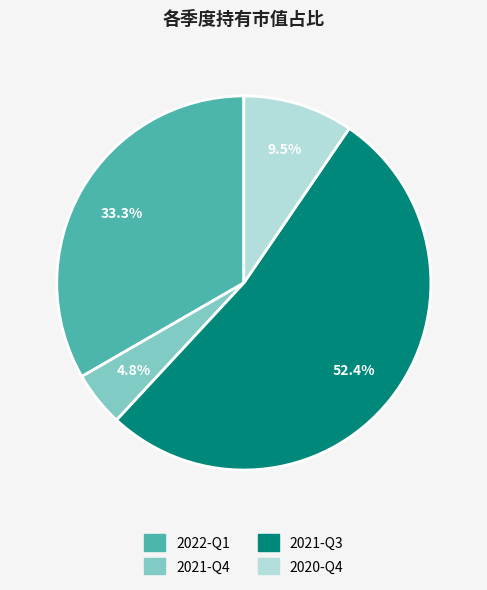

What percentage is the 2021-Q3 slice, to the nearest percent?

52%